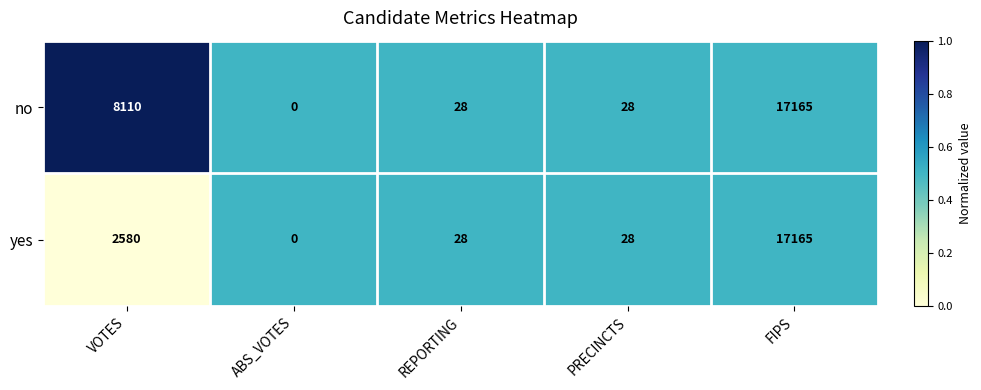

What is the total value across all series at FIPS?

34330